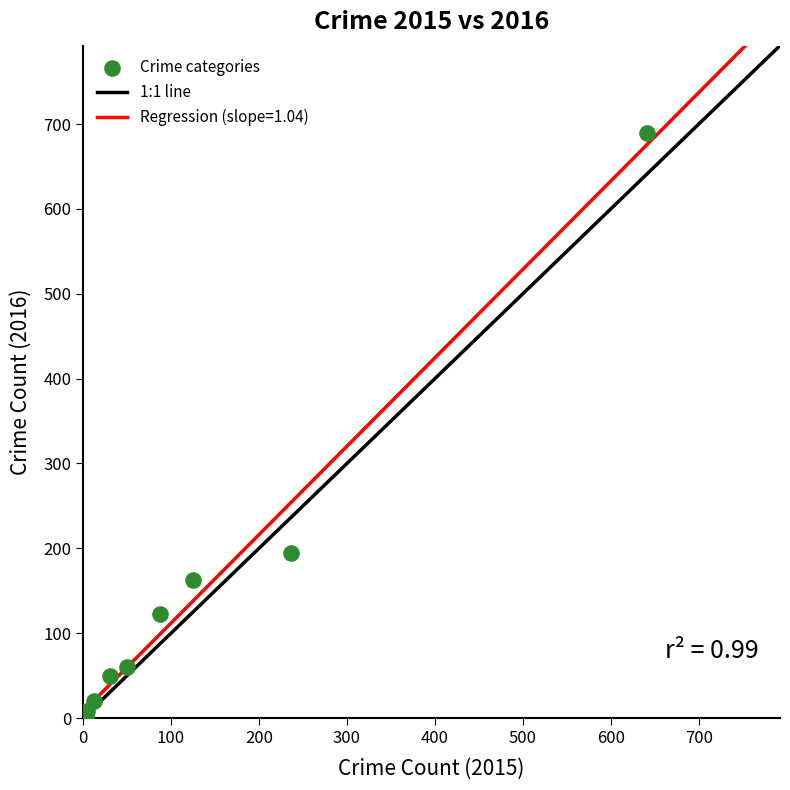

What Y value in the scatter plot is closest to 346?

194